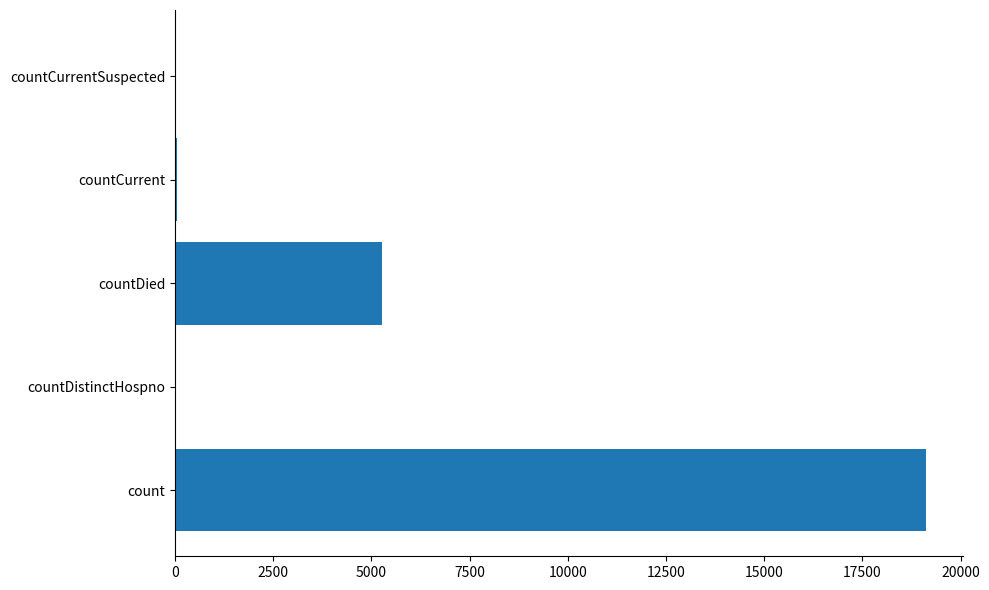

What is the sum of all values?

24463